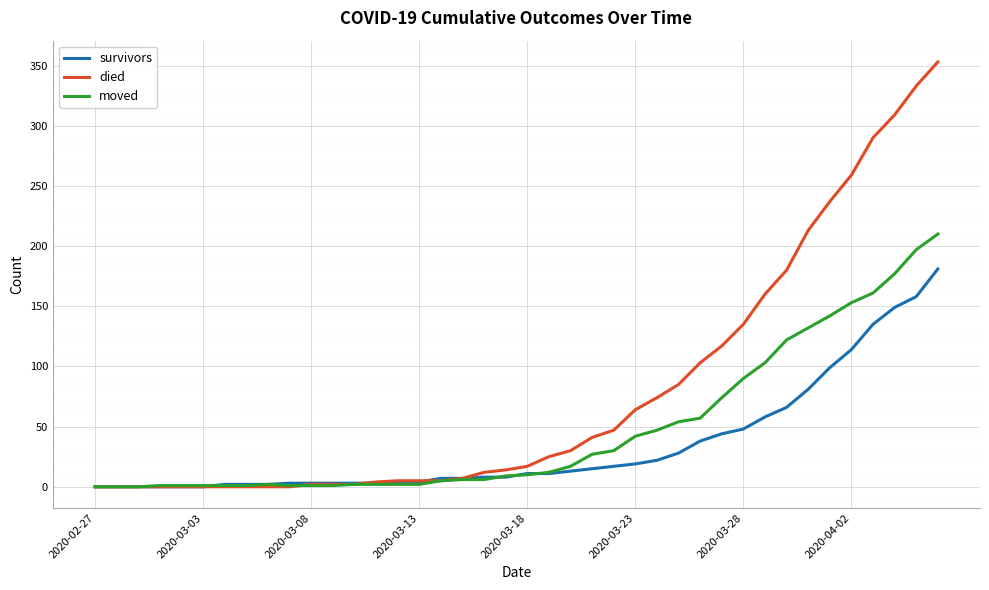

Which series has the largest range (max minus min)?

died